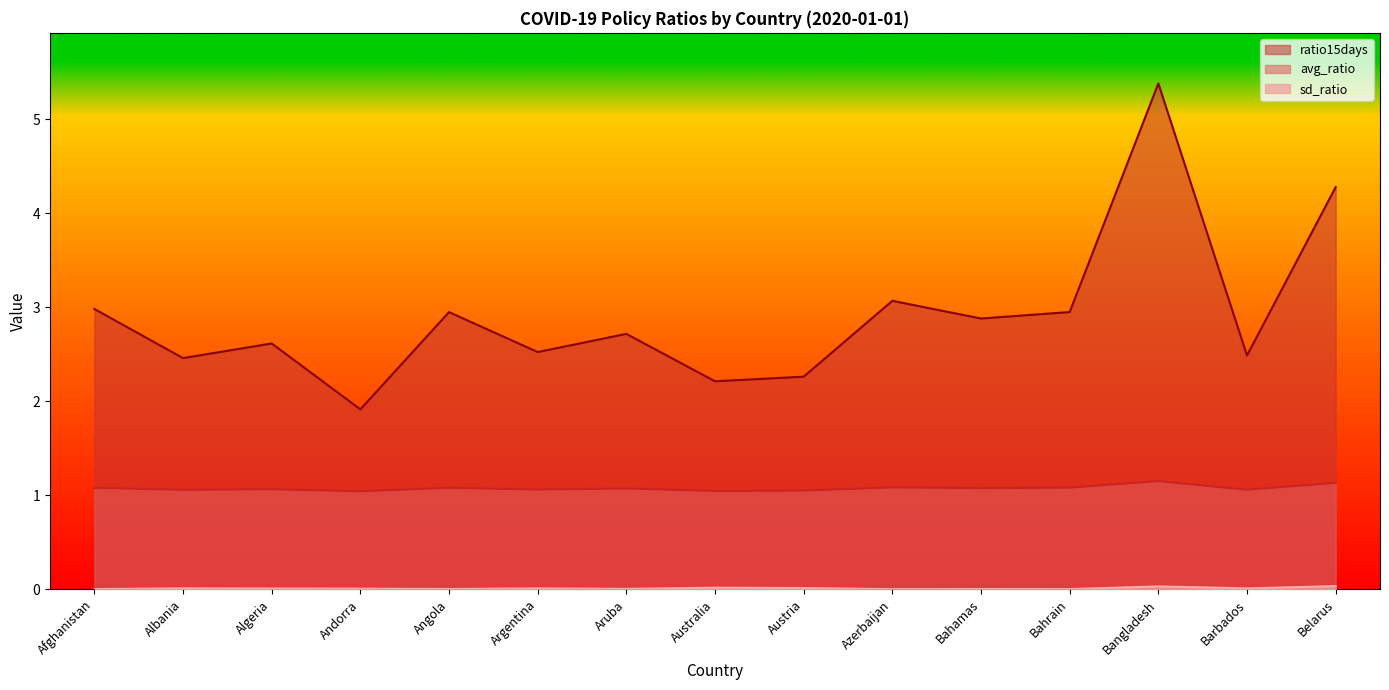

What position from the right is Barbados?

2